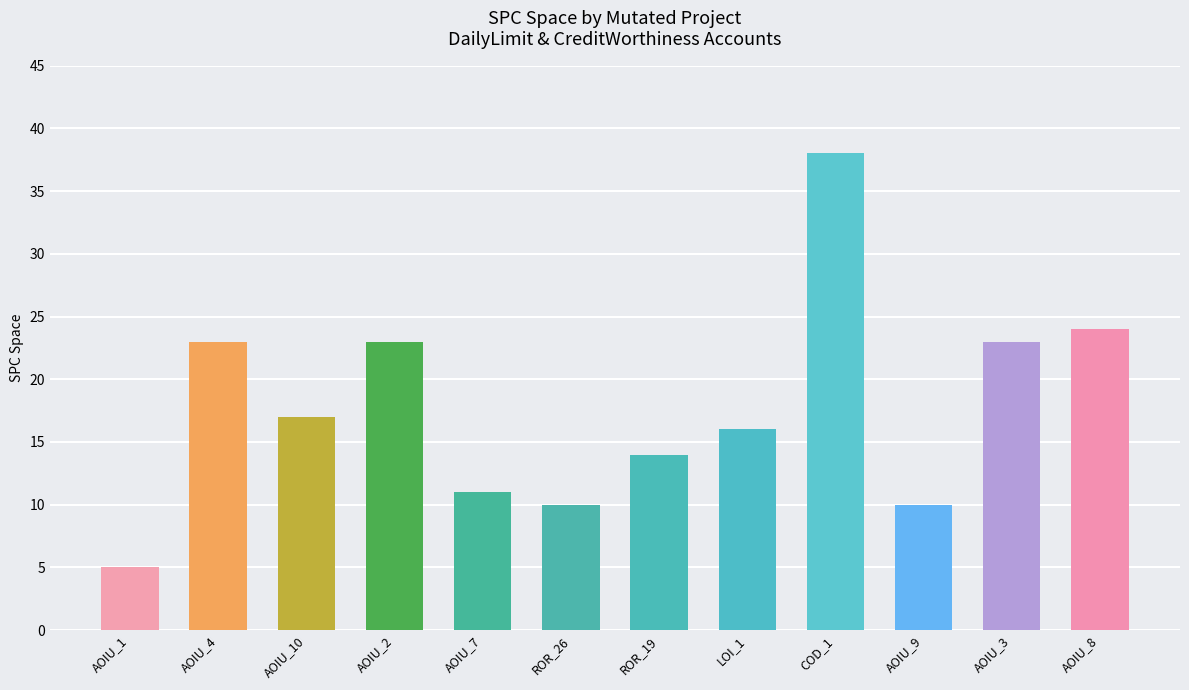

Which label corresponds to the largest value in the chart?

COD_1